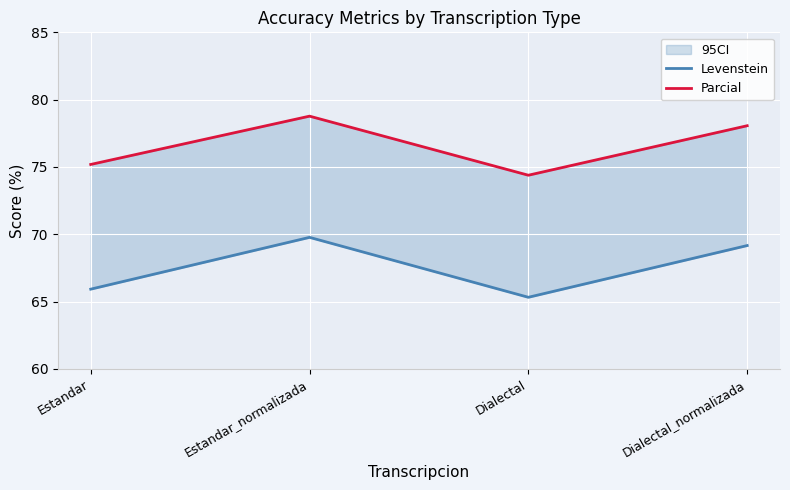

Which series has the largest range (max minus min)?

Levenstein